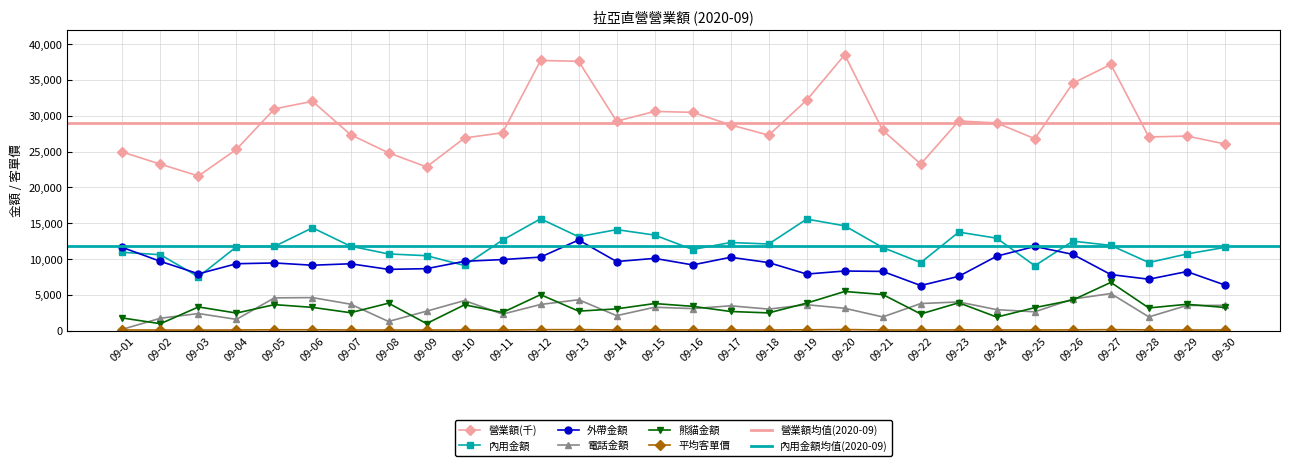

At which label does 熊貓金額 first exceed 3260?

09-03